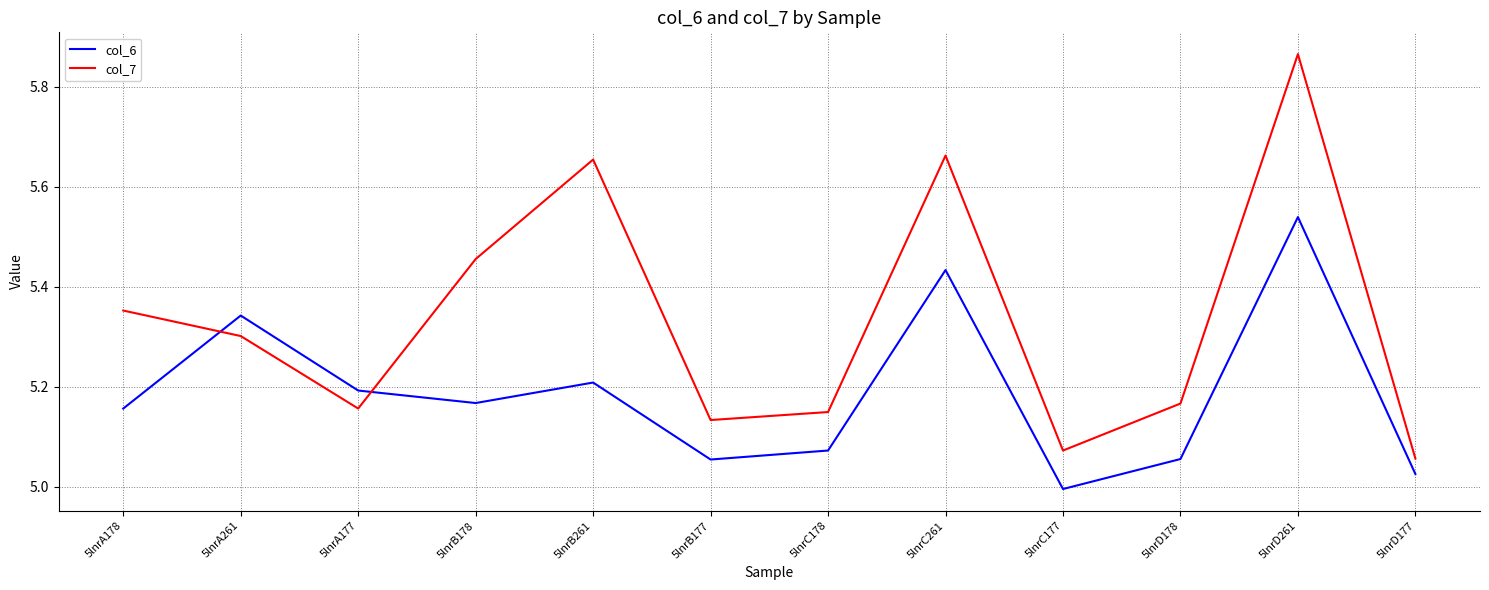

The value of col_6 at 5lnrB261 is 5.2. True or false?

True